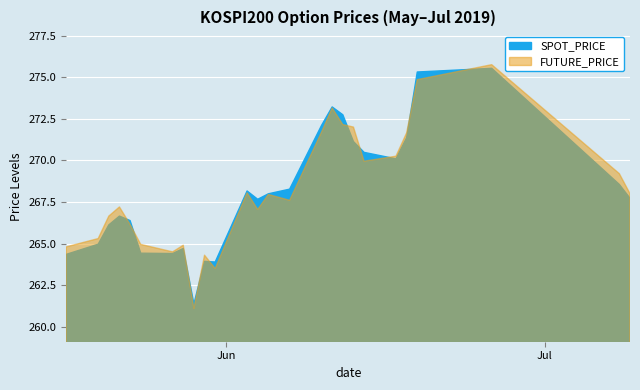

Rank the series by their average value, from highest to lowest.

FUTURE_PRICE, SPOT_PRICE